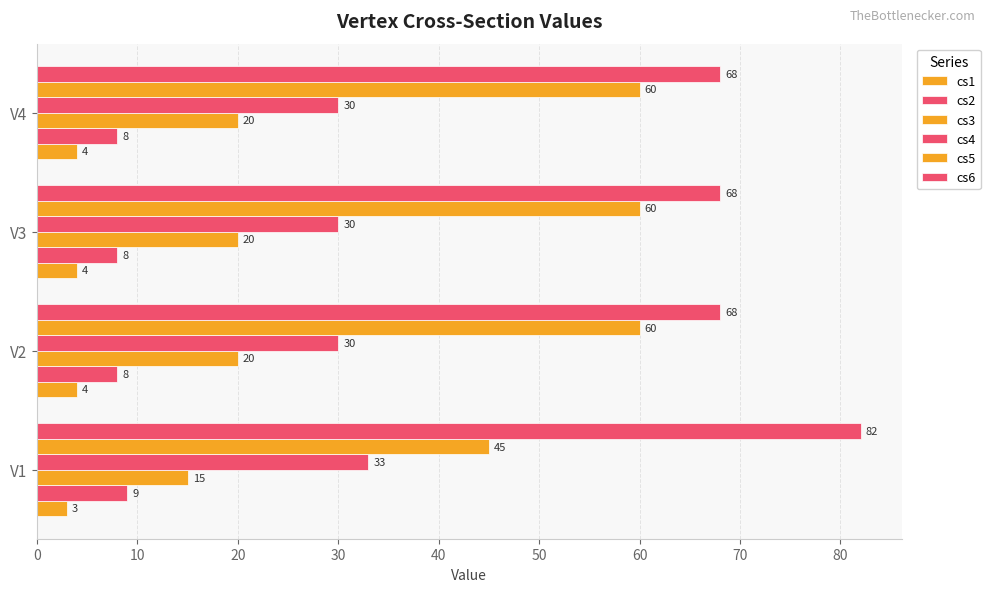

How many cs3 values are between 20 and 21?

3